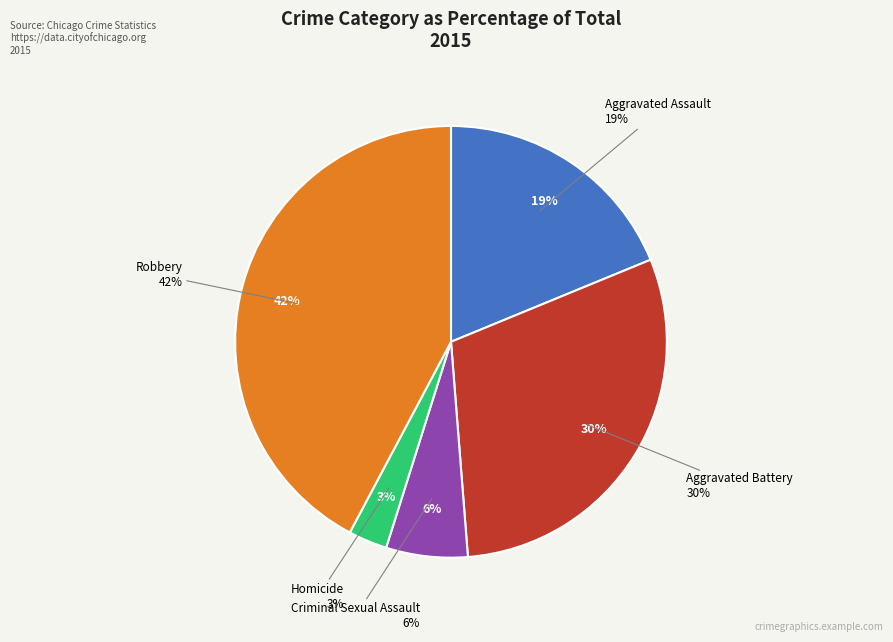

To the nearest percent, what is the average slice percentage?

20%